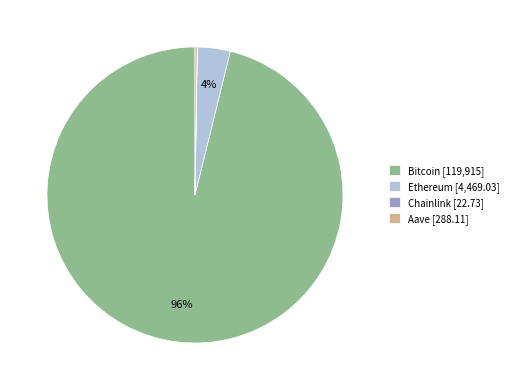

To the nearest percent, what is the difference between the largest and smallest slice percentages?

96%